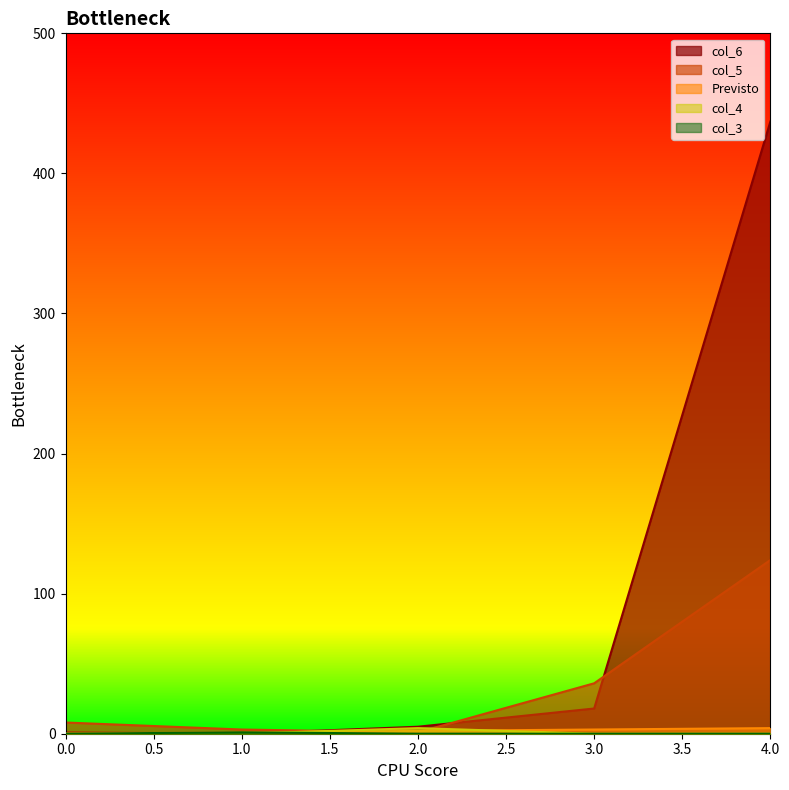

How many series are shown in this chart?

5